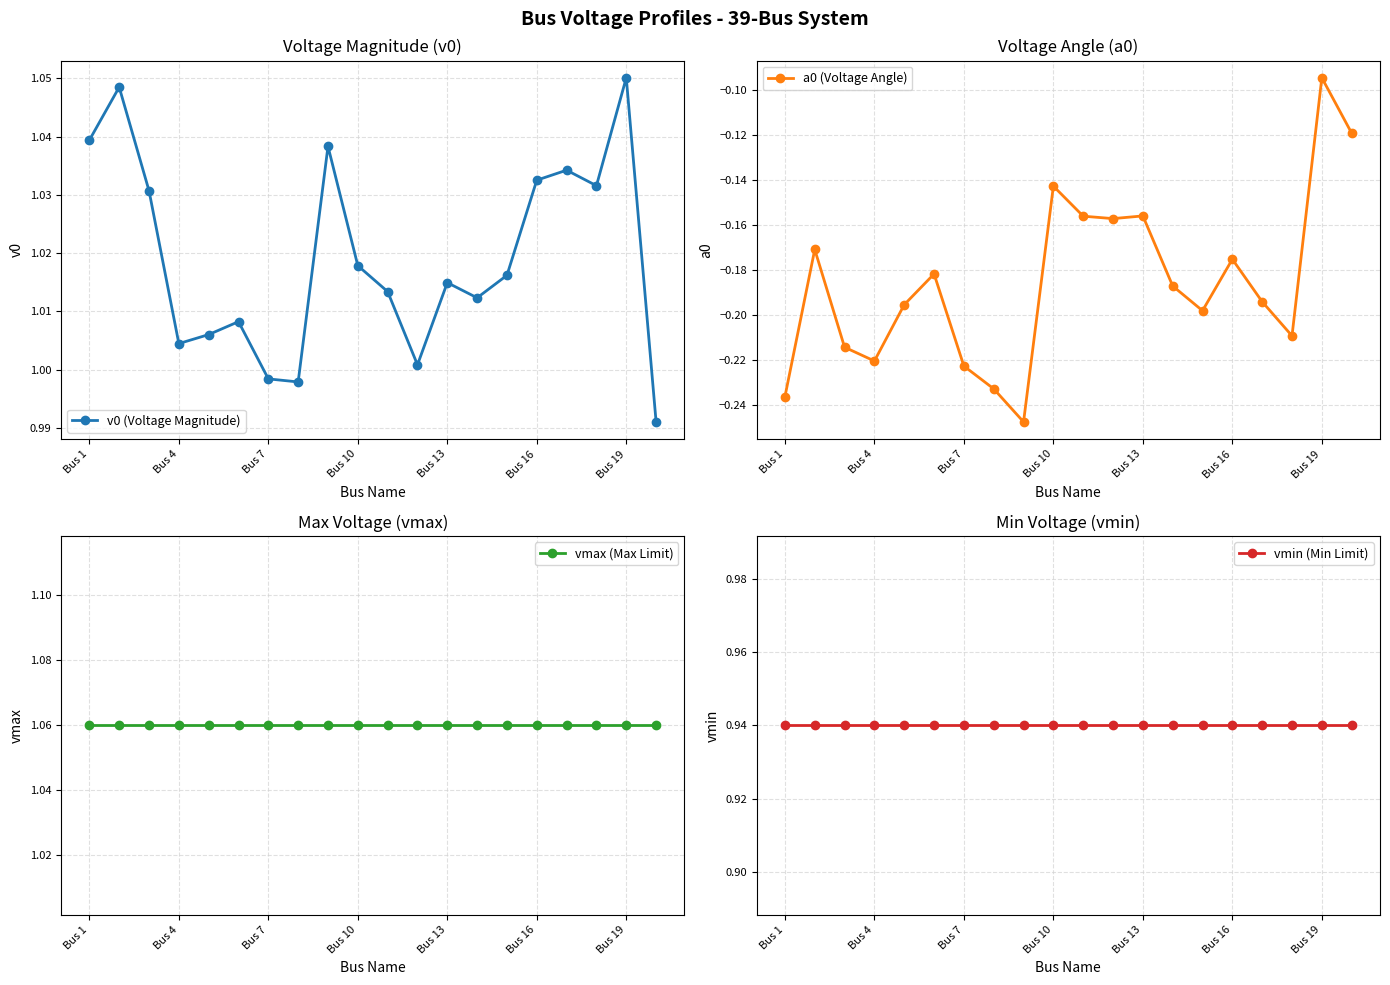

In v0 (Voltage Magnitude), how many points are higher than both neighbors (excluding endpoints)?

6